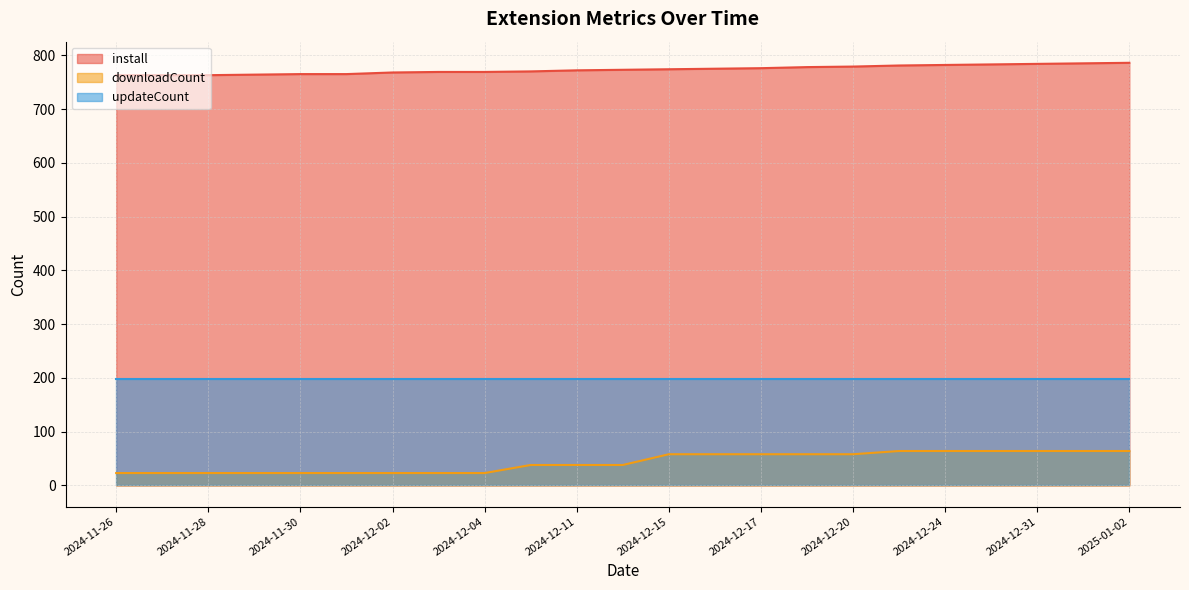

True or false: install and downloadCount cross at least once.

False